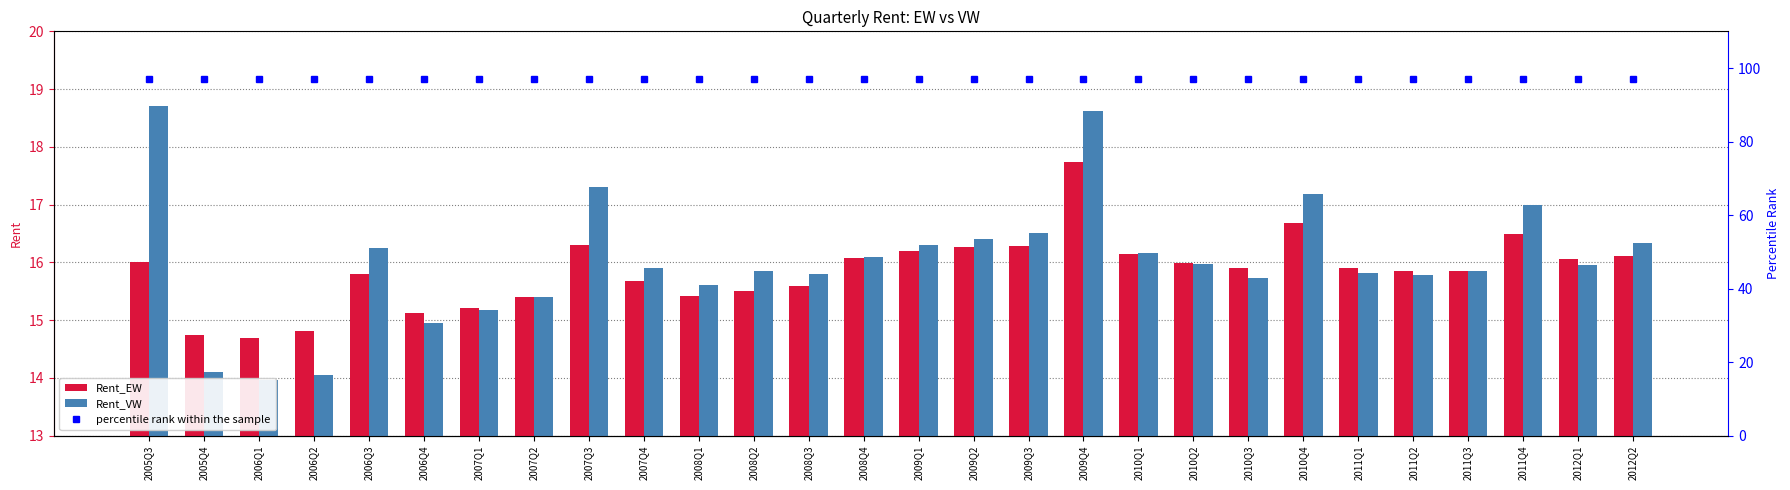

Which series has the widest spread of values?

Rent_VW